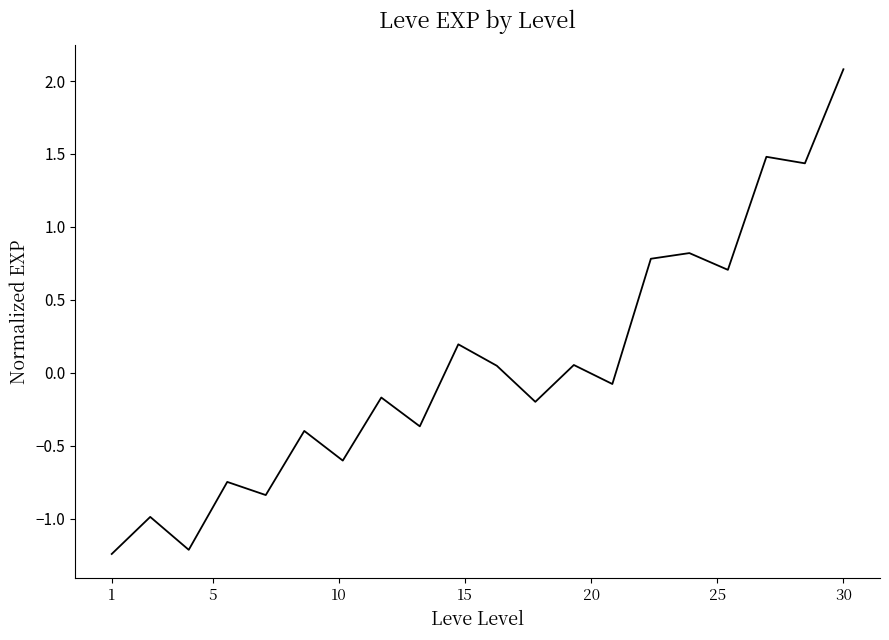

What is the maximum value shown in the chart?

2.1